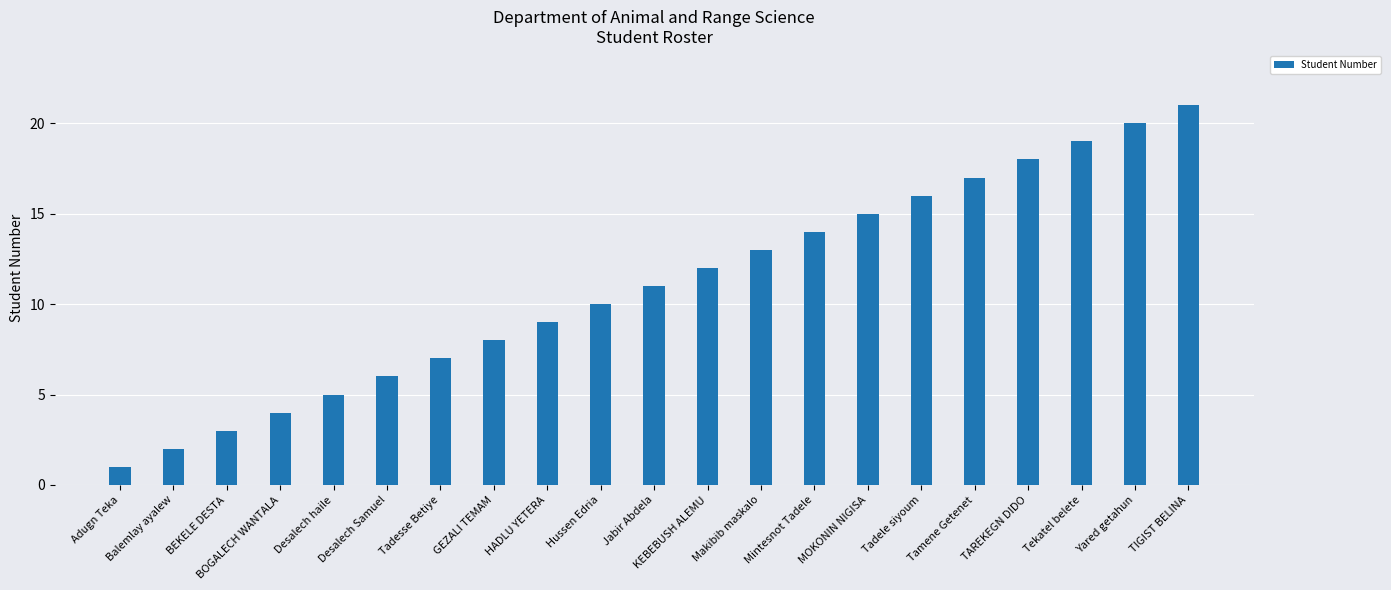

What is the label of the 7th bar from the right?

MOKONIN NIGISA